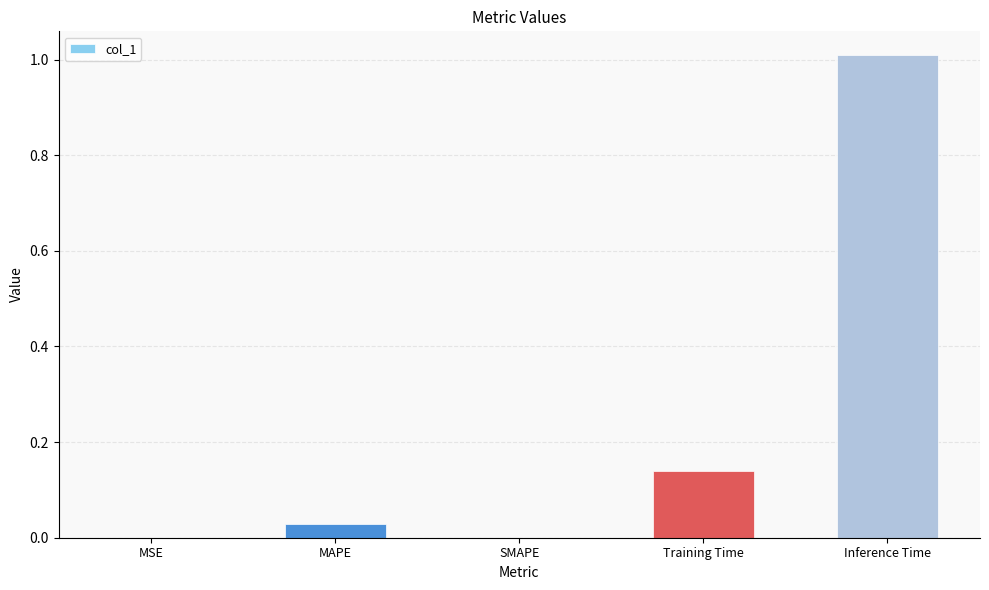

What is the average value?

0.2